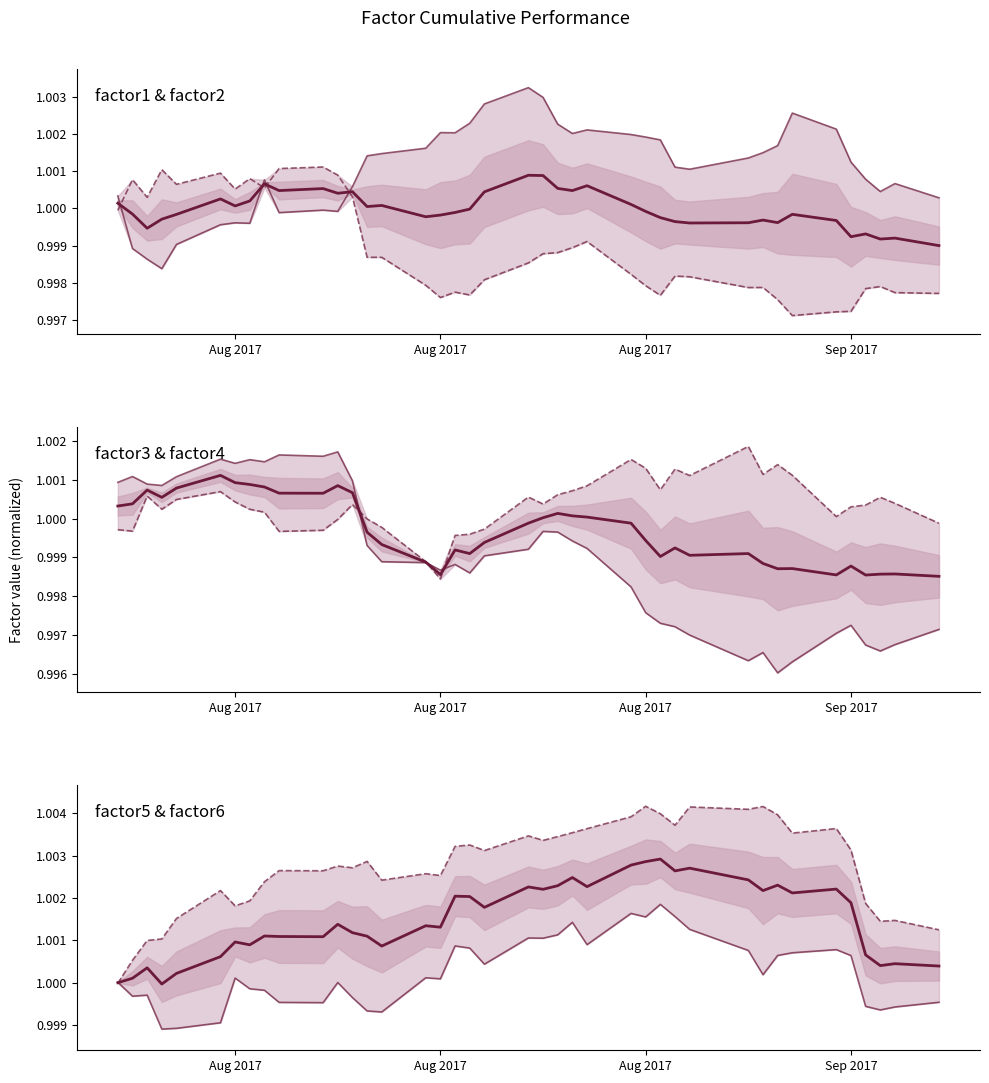

Which category has the highest value across all series?

Aug 2017